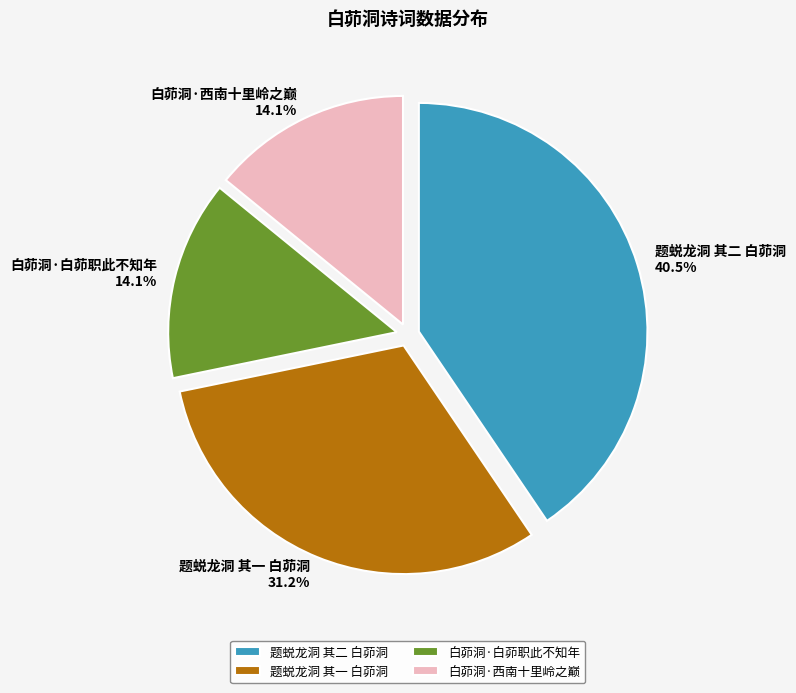

What is the ratio of the value at 题蜕龙洞 其一 白茆洞 to the value at 白茆洞·西南十里岭之巅?

2.2